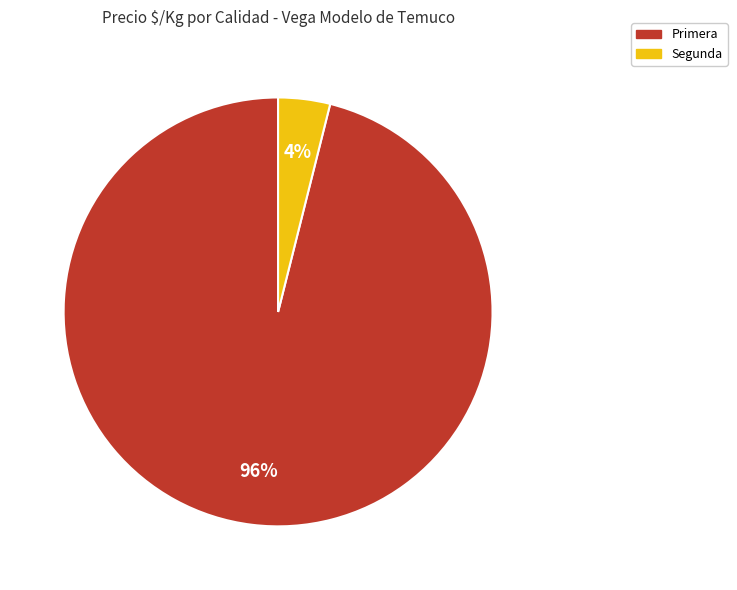

To the nearest percent, what is the average slice percentage?

50%